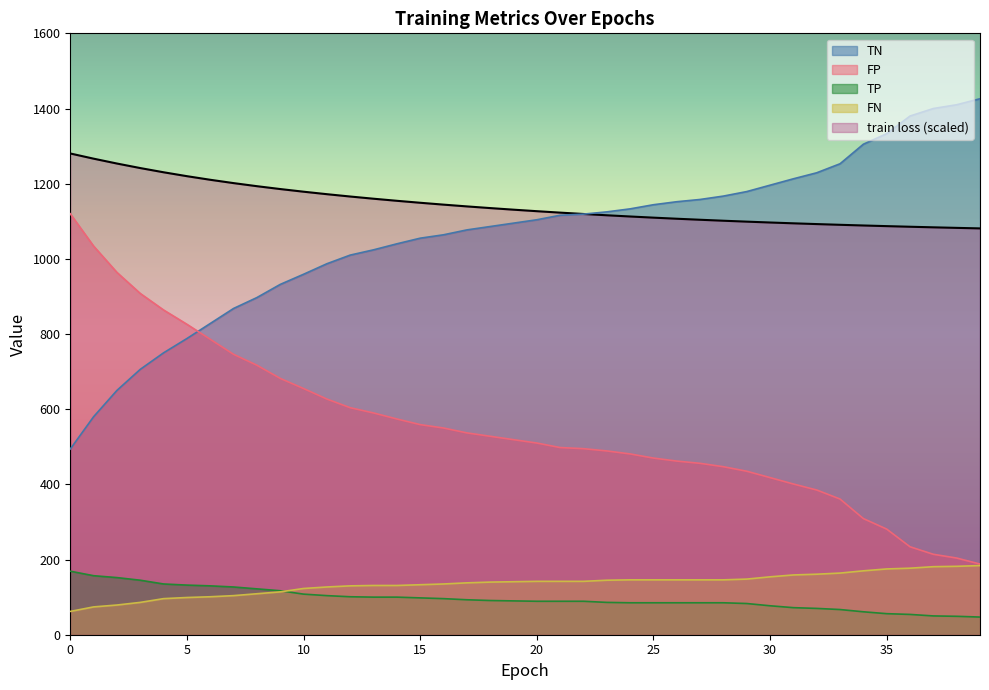

Reading left to right, transcribe all the data shown in this chart.

train loss: 0=1280.4	1=1266.6	2=1253.6	3=1241.6	4=1230.3	5=1220.0	6=1210.4	7=1201.5	8=1193.3	9=1185.7	10=1178.7	11=1172.1	12=1165.8	13=1160.0	14=1154.5	15=1149.2	16=1144.3	17=1139.6	18=1135.1	19=1130.8	20=1126.8	21=1123.0	22=1119.4	23=1115.9	24=1112.7	25=1109.6	26=1106.7	27=1104.0	28=1101.4	29=1099.0	30=1096.7	31=1094.6	32=1092.5	33=1090.6	34=1088.8	35=1087.1	36=1085.4	37=1083.9	38=1082.4	39=1081.0
TN: 0=494.0	1=580.0	2=650.0	3=706.0	4=750.0	5=788.0	6=828.0	7=868.0	8=897.0	9=932.0	10=959.0	11=987.0	12=1010.0	13=1024.0	14=1040.0	15=1055.0	16=1064.0	17=1077.0	18=1086.0	19=1095.0	20=1104.0	21=1116.0	22=1119.0	23=1125.0	24=1133.0	25=1144.0	26=1152.0	27=1158.0	28=1167.0	29=1179.0	30=1196.0	31=1213.0	32=1229.0	33=1253.0	34=1305.0	35=1333.0	36=1380.0	37=1400.0	38=1410.0	39=1426.0
FP: 0=1120.0	1=1034.0	2=964.0	3=908.0	4=864.0	5=826.0	6=786.0	7=746.0	8=717.0	9=682.0	10=655.0	11=627.0	12=604.0	13=590.0	14=574.0	15=559.0	16=550.0	17=537.0	18=528.0	19=519.0	20=510.0	21=498.0	22=495.0	23=489.0	24=481.0	25=470.0	26=462.0	27=456.0	28=447.0	29=435.0	30=418.0	31=401.0	32=385.0	33=361.0	34=309.0	35=281.0	36=234.0	37=214.0	38=204.0	39=188.0
TP: 0=169.0	1=157.0	2=152.0	3=145.0	4=135.0	5=132.0	6=130.0	7=127.0	8=122.0	9=117.0	10=108.0	11=104.0	12=101.0	13=100.0	14=100.0	15=98.0	16=96.0	17=93.0	18=91.0	19=90.0	20=89.0	21=89.0	22=89.0	23=86.0	24=85.0	25=85.0	26=85.0	27=85.0	28=85.0	29=83.0	30=77.0	31=72.0	32=70.0	33=67.0	34=61.0	35=56.0	36=54.0	37=50.0	38=49.0	39=47.0
FN: 0=62.0	1=74.0	2=79.0	3=86.0	4=96.0	5=99.0	6=101.0	7=104.0	8=109.0	9=114.0	10=123.0	11=127.0	12=130.0	13=131.0	14=131.0	15=133.0	16=135.0	17=138.0	18=140.0	19=141.0	20=142.0	21=142.0	22=142.0	23=145.0	24=146.0	25=146.0	26=146.0	27=146.0	28=146.0	29=148.0	30=154.0	31=159.0	32=161.0	33=164.0	34=170.0	35=175.0	36=177.0	37=181.0	38=182.0	39=184.0